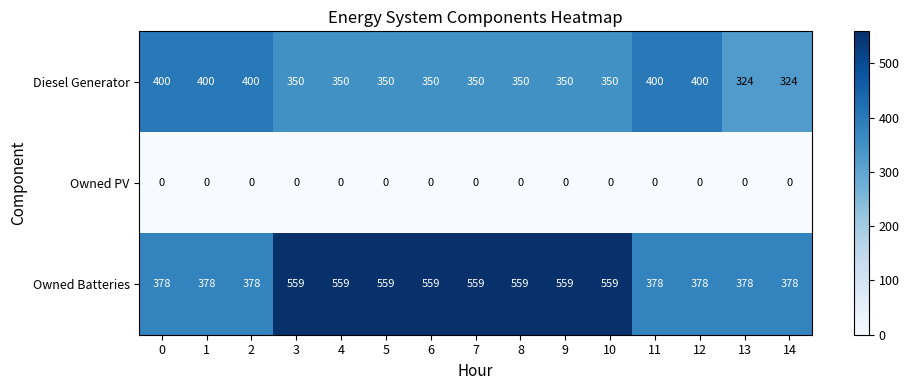

What is the difference between the Diesel Generator values at 8 and 11?

50